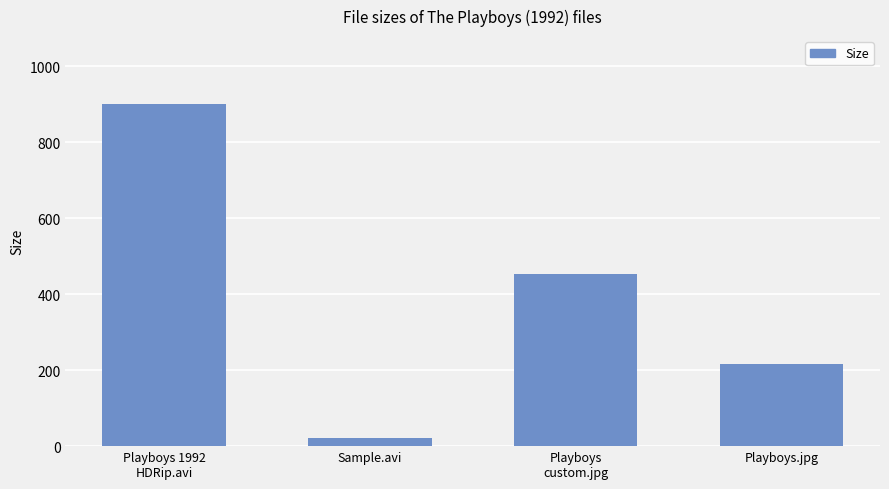

At which category does the chart reach its peak across all series?

Playboys 1992
HDRip.avi